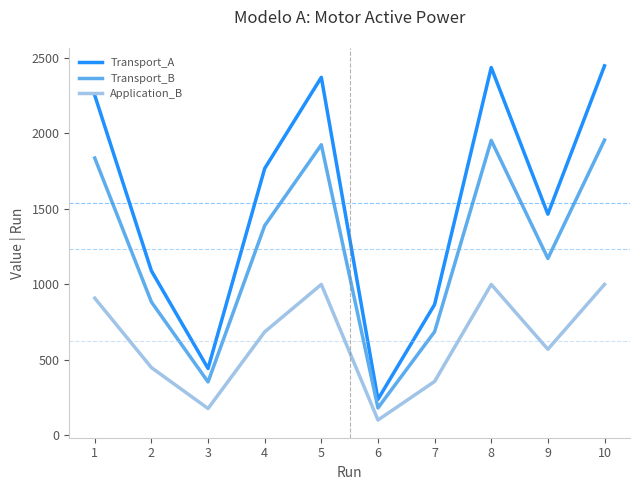

True or false: Application_B and Transport_B intersect in this chart.

False